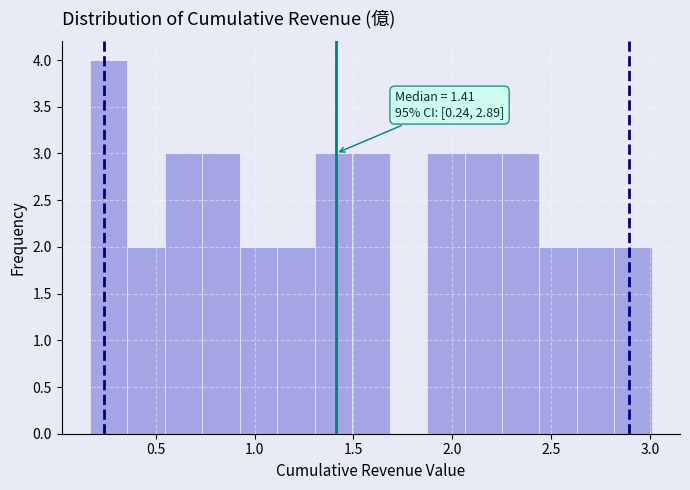

Around what value on the x-axis is the tallest bar? Give the approximate position of its centre, as read against the axis.

0.25